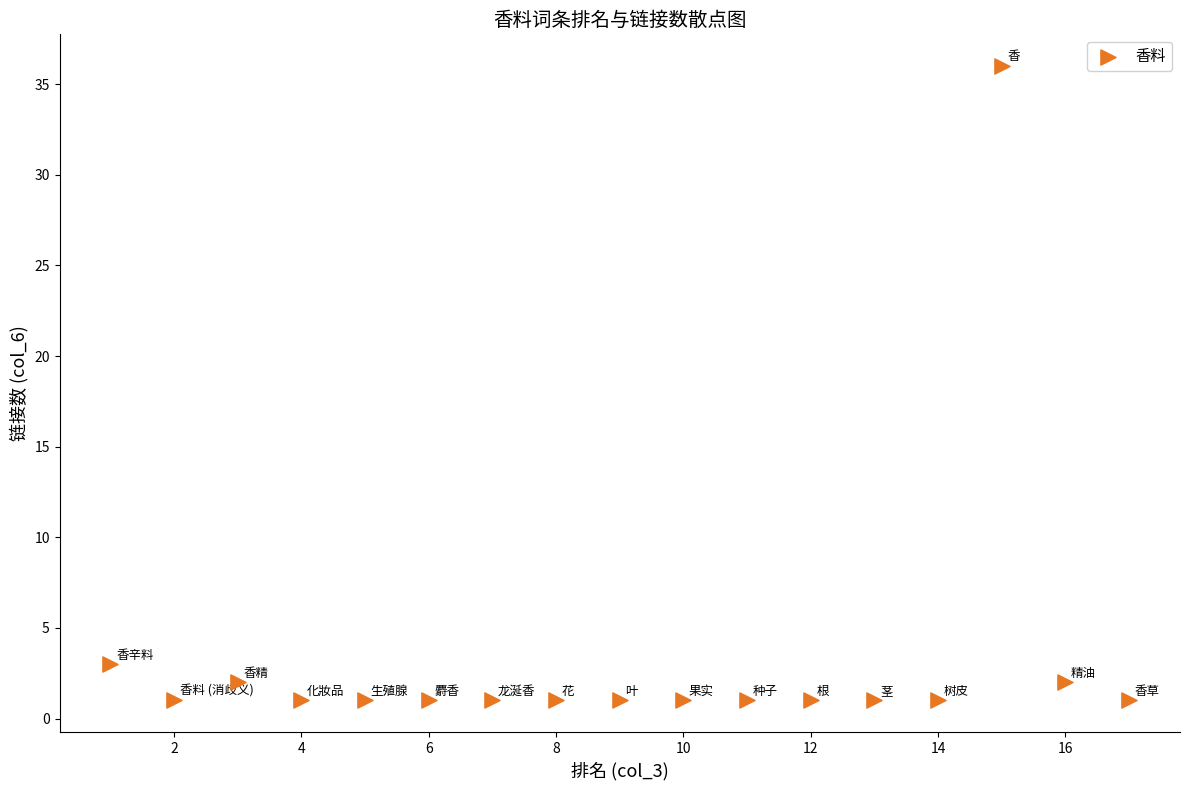

What Y value in the scatter plot is closest to 18?

3